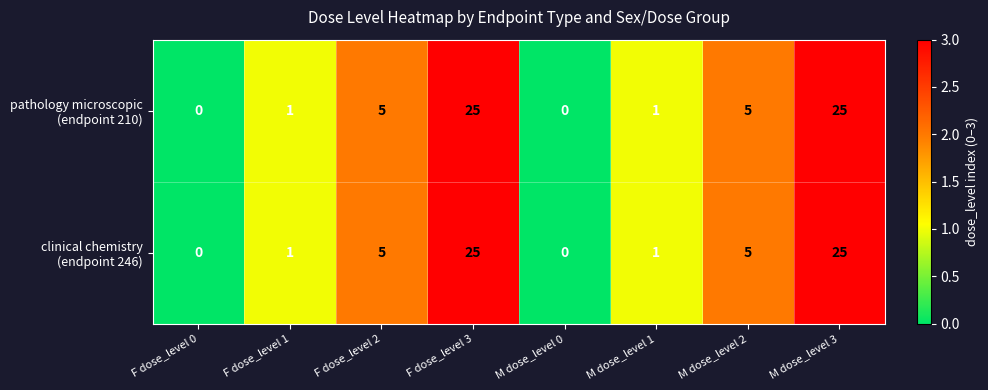

Count the number of data series in this chart.

2